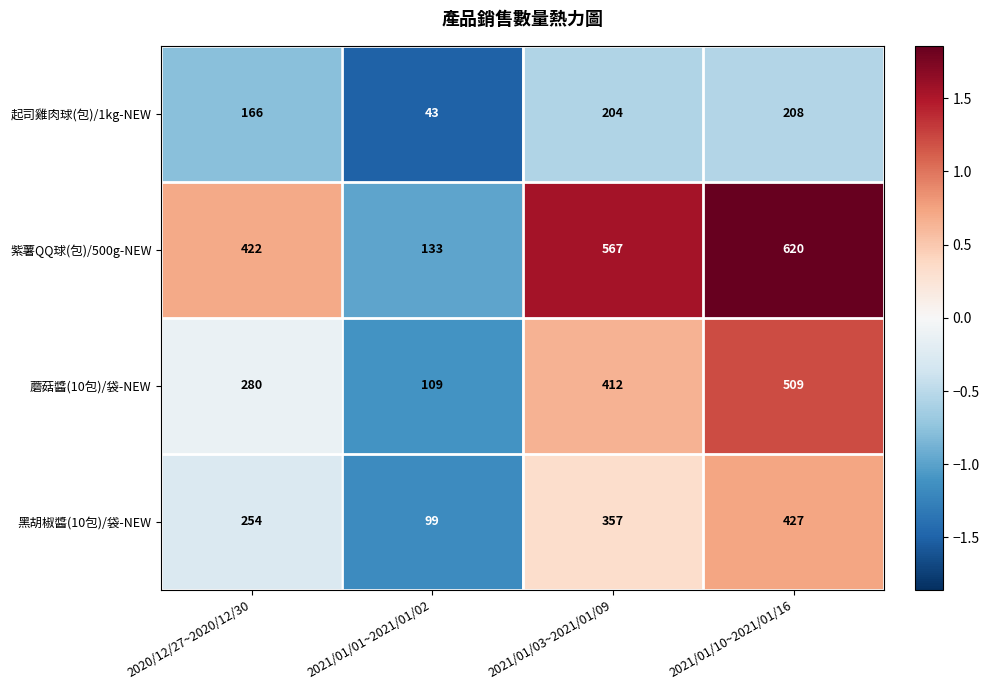

What is the average value of the 起司雞肉球(包)/1kg-NEW series?

155